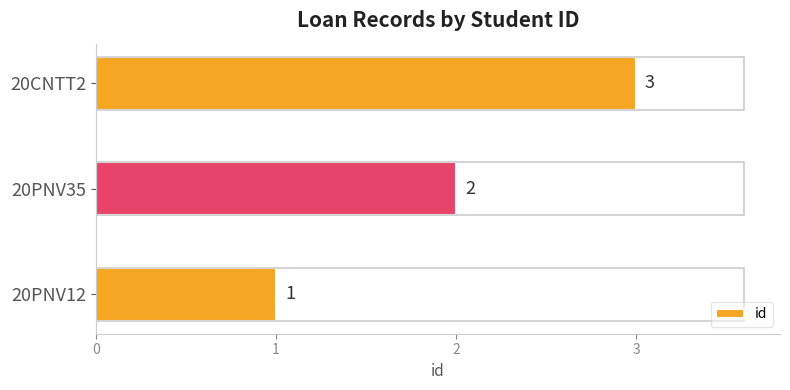

What is the difference between the maximum and minimum values?

2